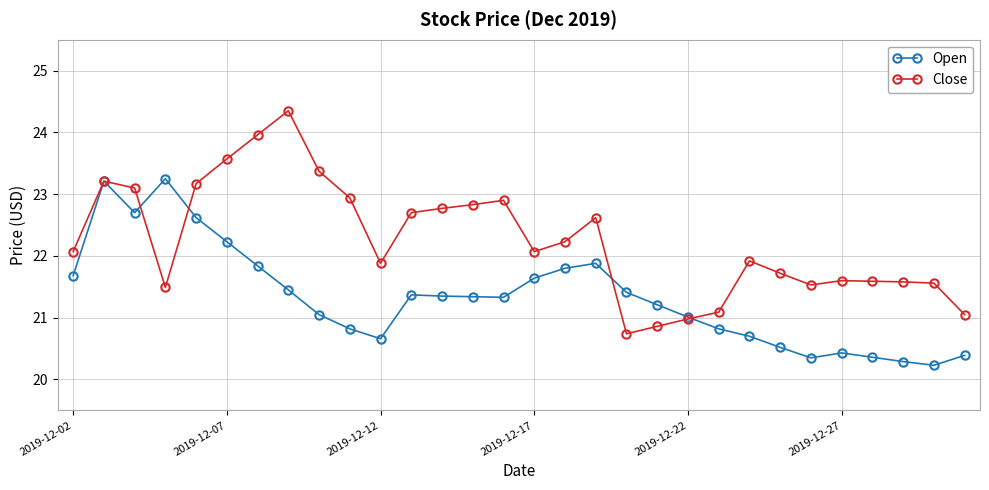

What is the smallest value displayed?

20.2